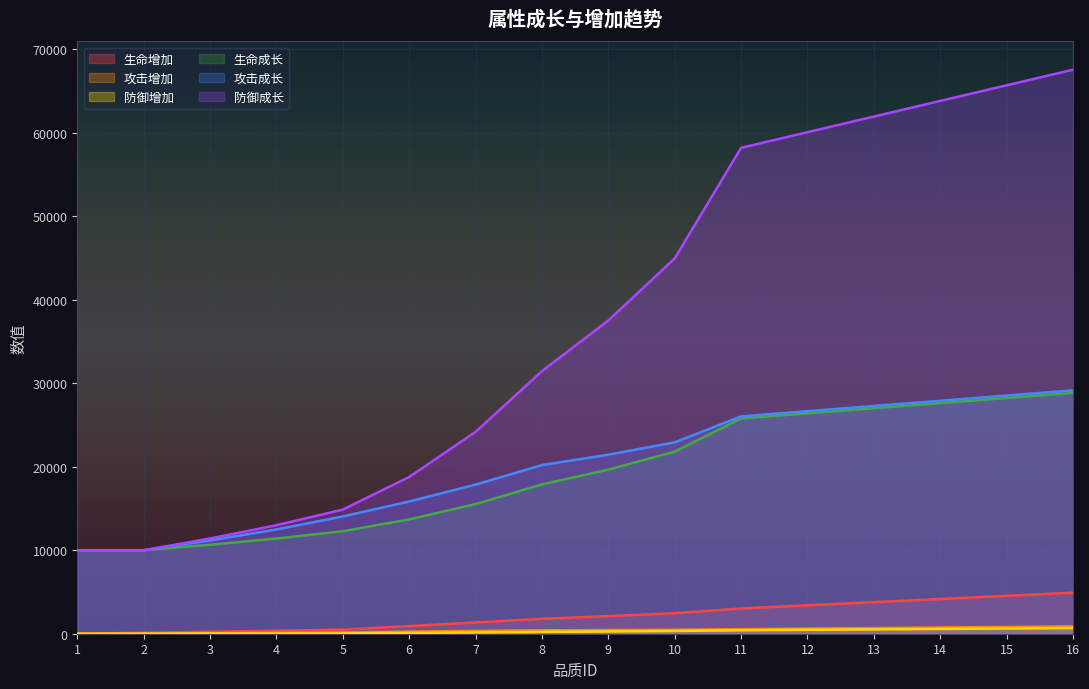

How many series are shown in this chart?

6